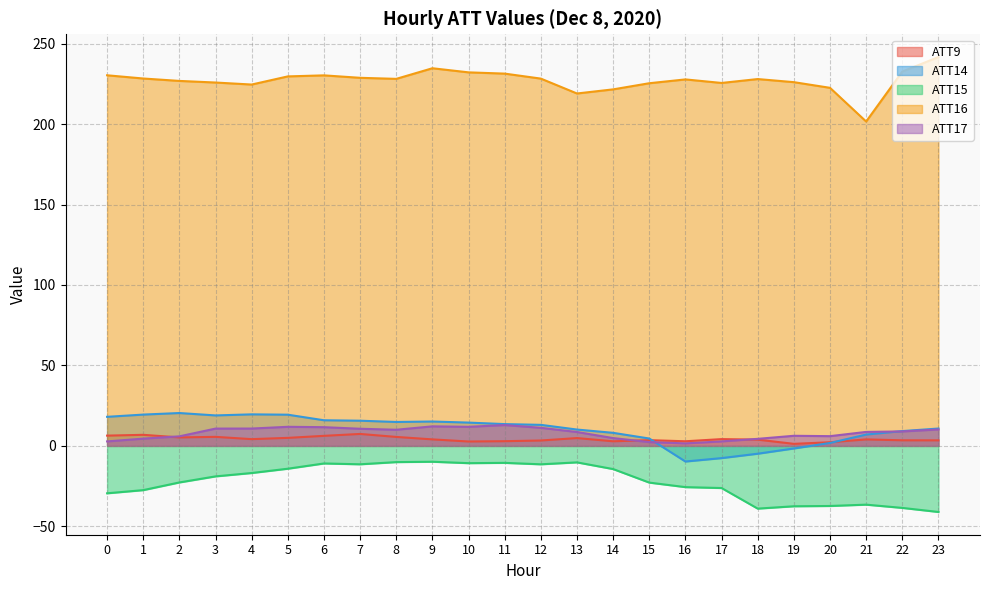

The value of ATT17 at 5 is 11.9. True or false?

True